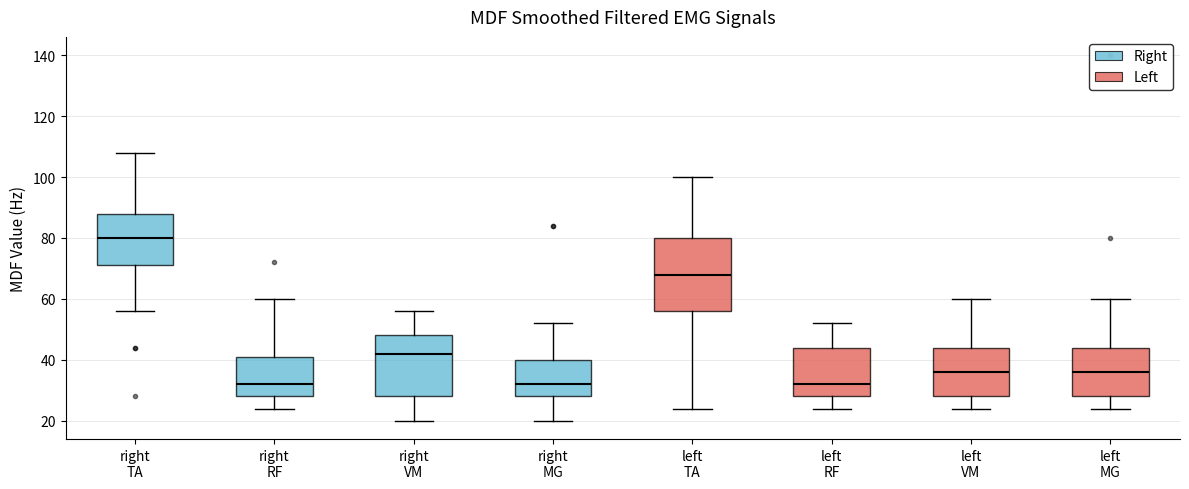

Which box has the highest median line?

right TA